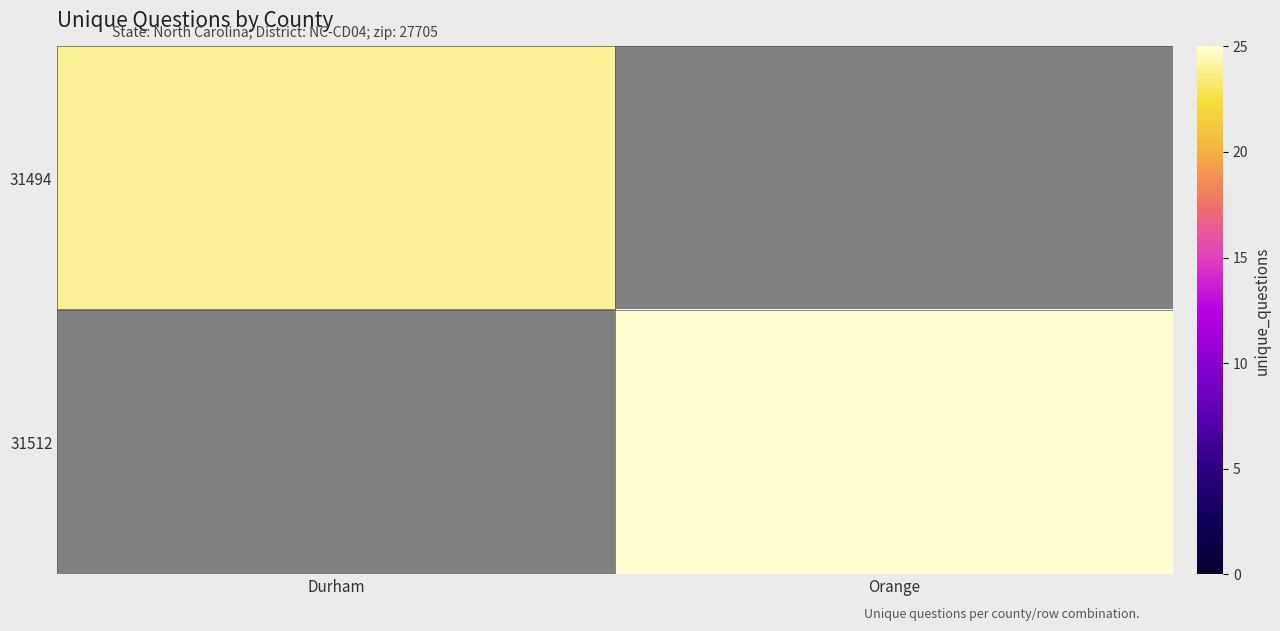

List the series in order of their peak value, lowest first.

31494, 31512